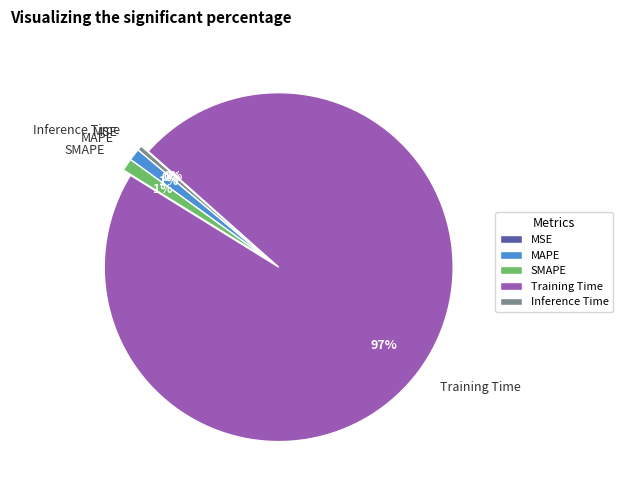

Which category has the biggest portion of the pie?

Training Time